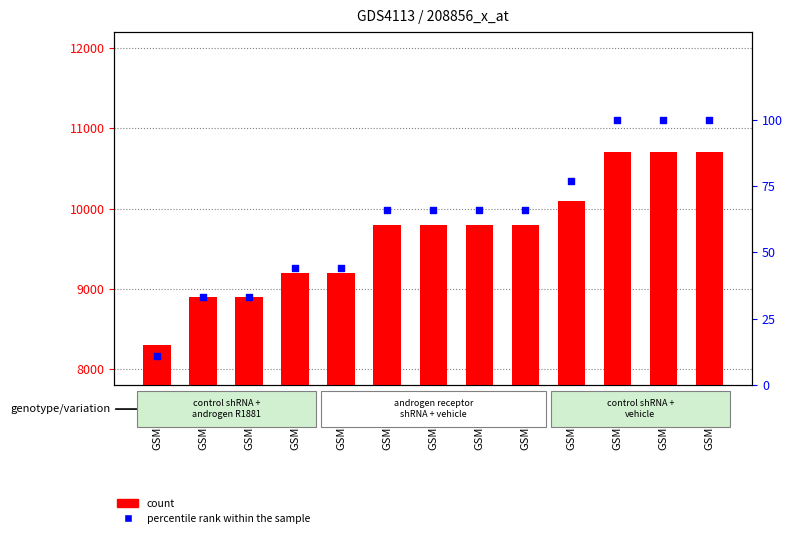

At which category is the sum across all series the highest?

GSM558636